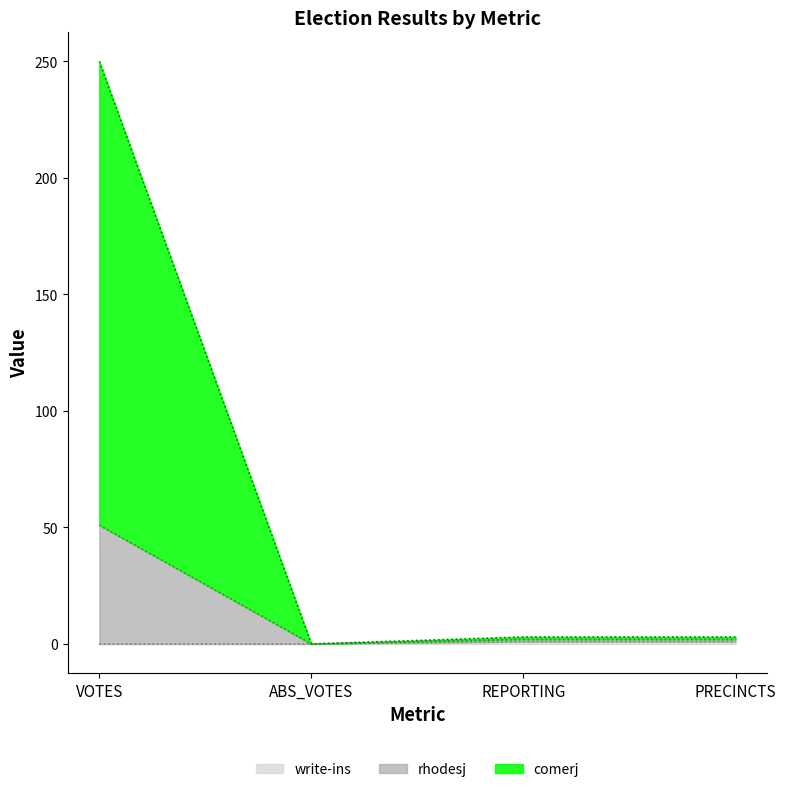

What position from the left is VOTES?

1